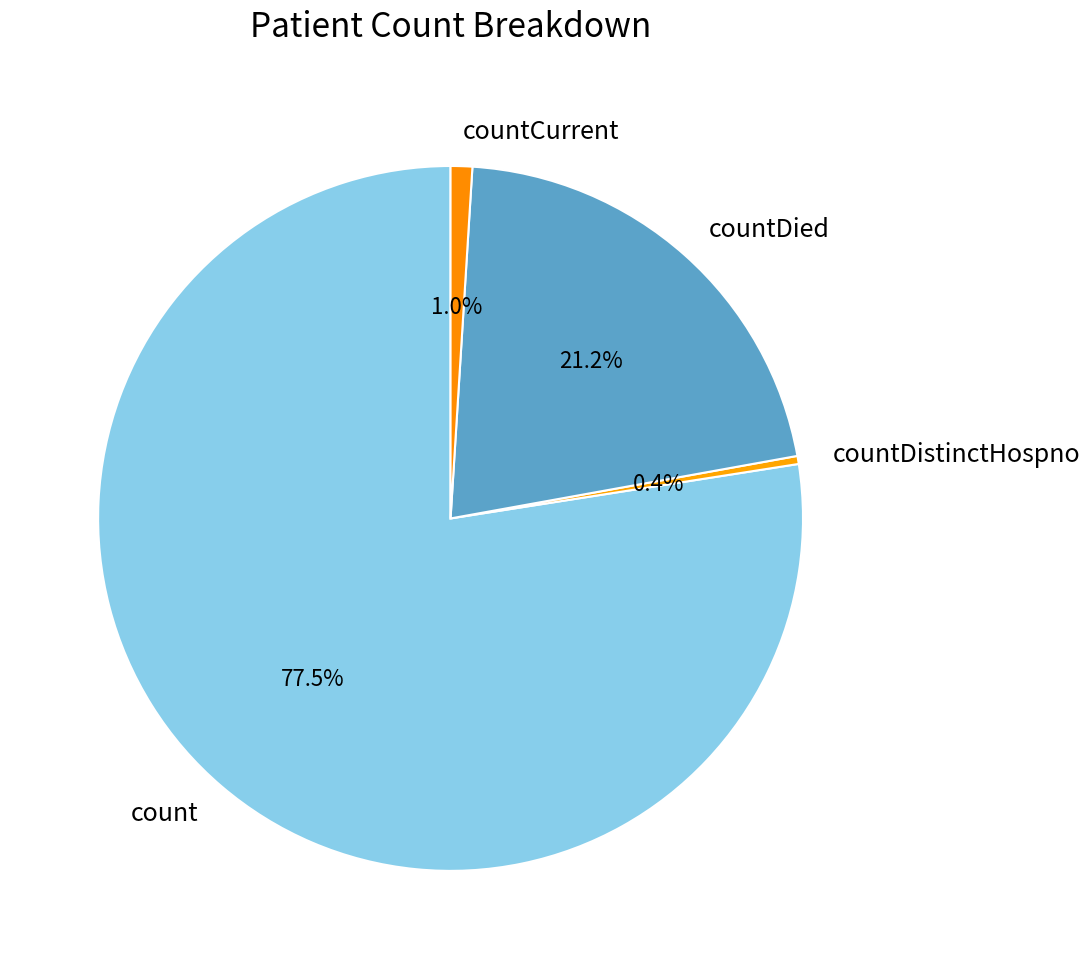

How many slices are in this pie chart?

4